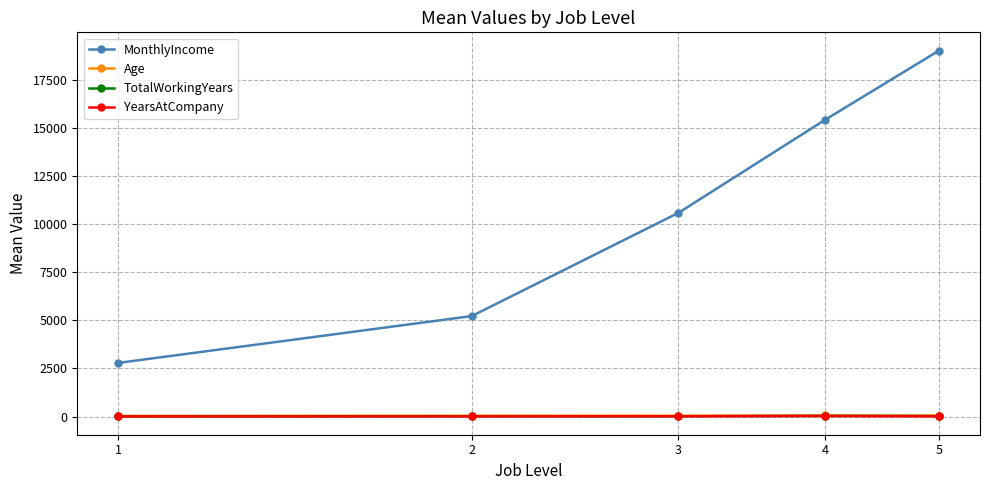

What is the lowest value of the MonthlyIncome series?

2786.0